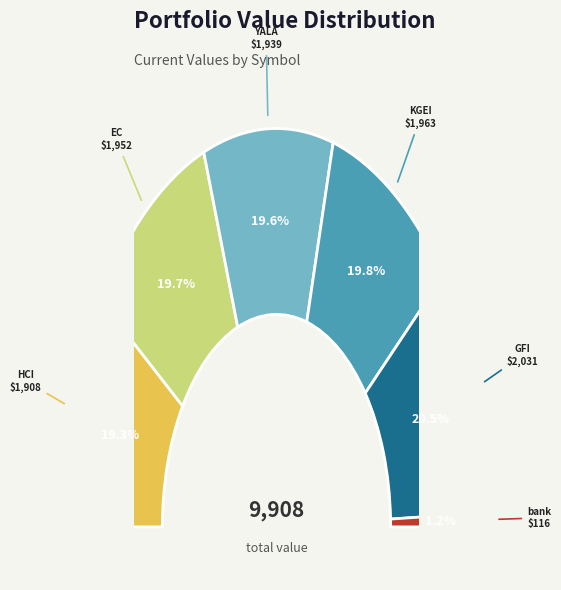

Rank the categories by value from lowest to highest.

bank, HCI, YALA, EC, KGEI, GFI